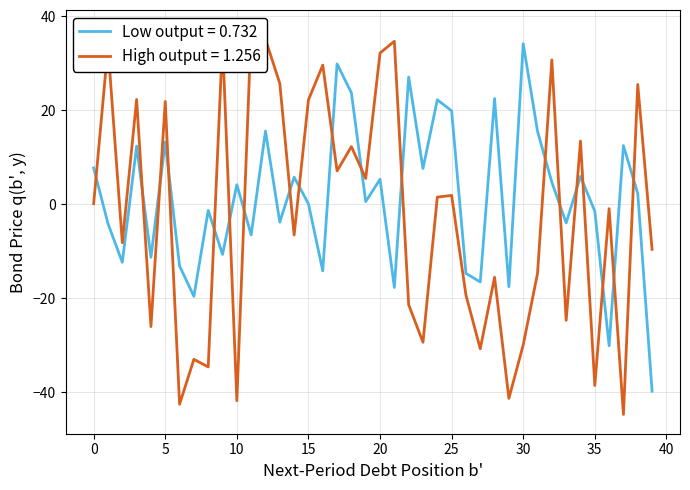

What is the difference between the Low output = 0.732 values at 29 and 34?

23.5